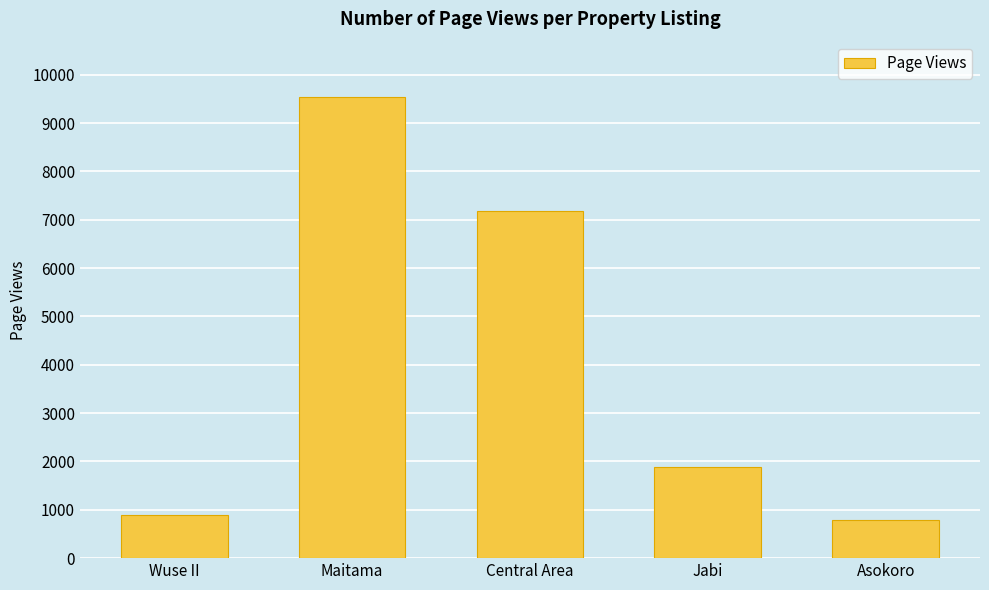

Which category has the lowest value across all series?

Asokoro